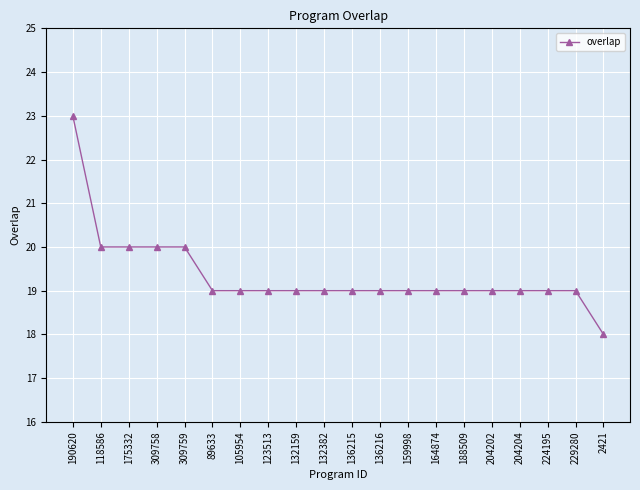

Count the values in the range 19 to 20.

18